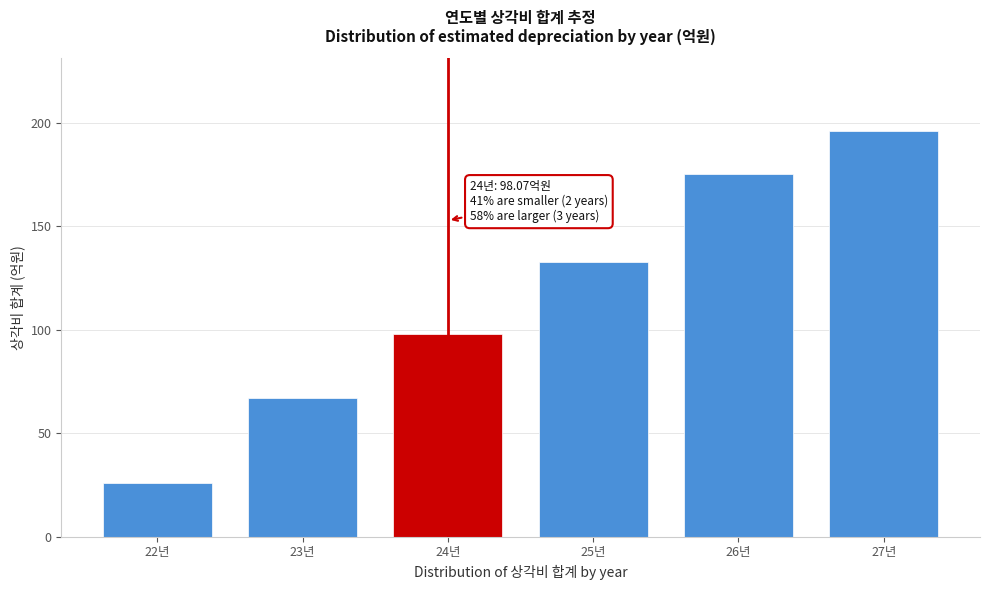

Reading right to left, extract all data points from this chart.

195.8	175.2	132.8	98.1	67.0	25.7